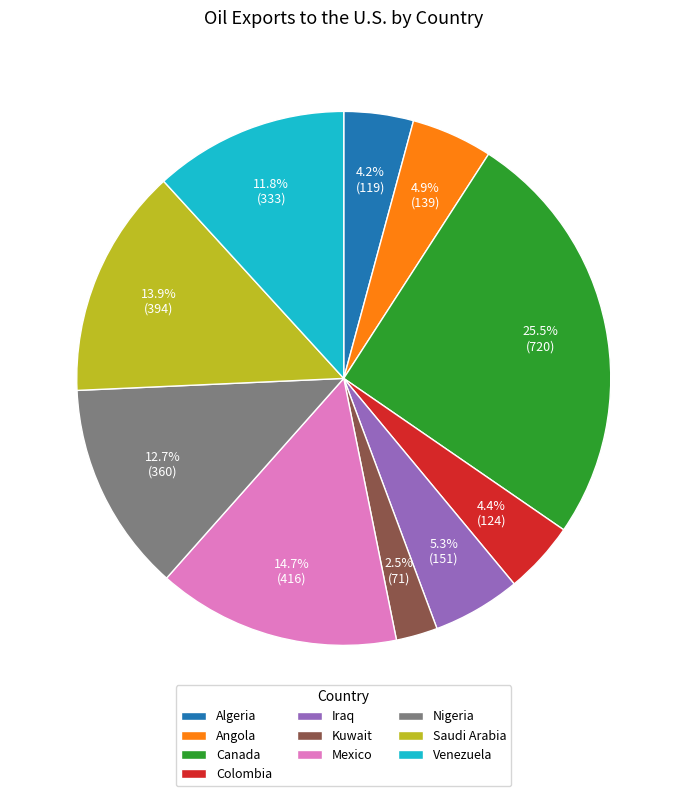

Is there a majority slice in this chart?

No